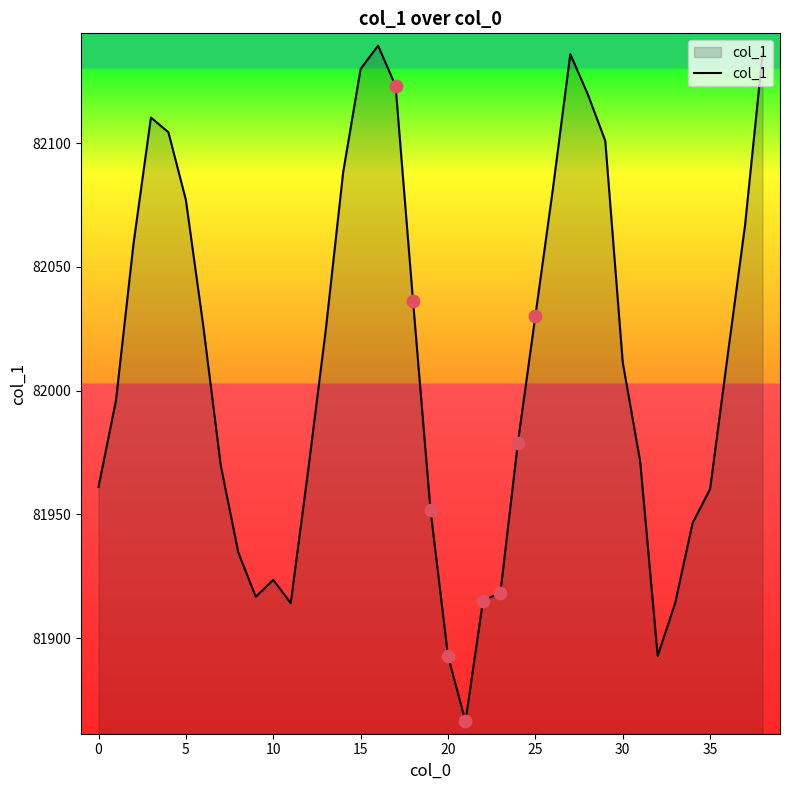

What is the difference between the maximum and minimum values?

273.1